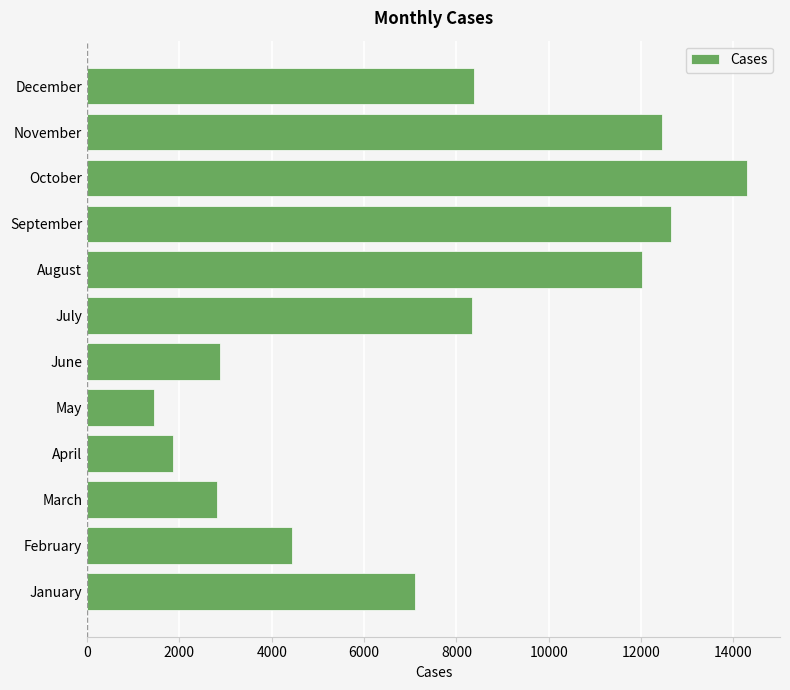

What value does the data have at April?

1850